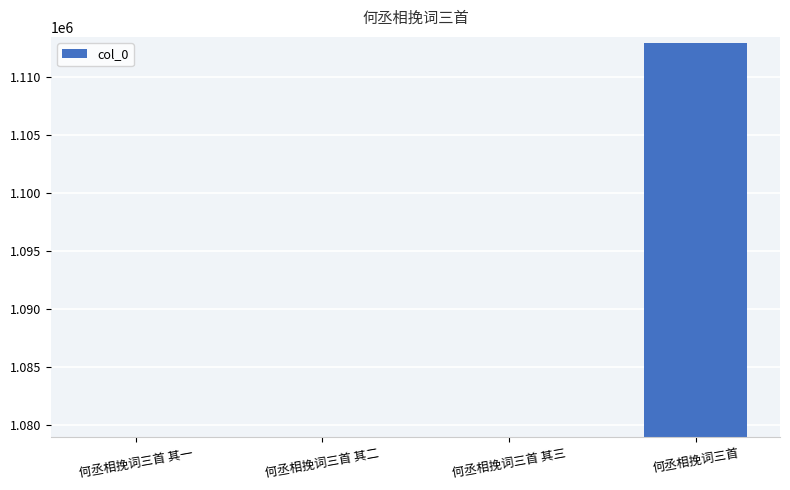

Read the value at 何丞相挽词三首 其一.

1078895